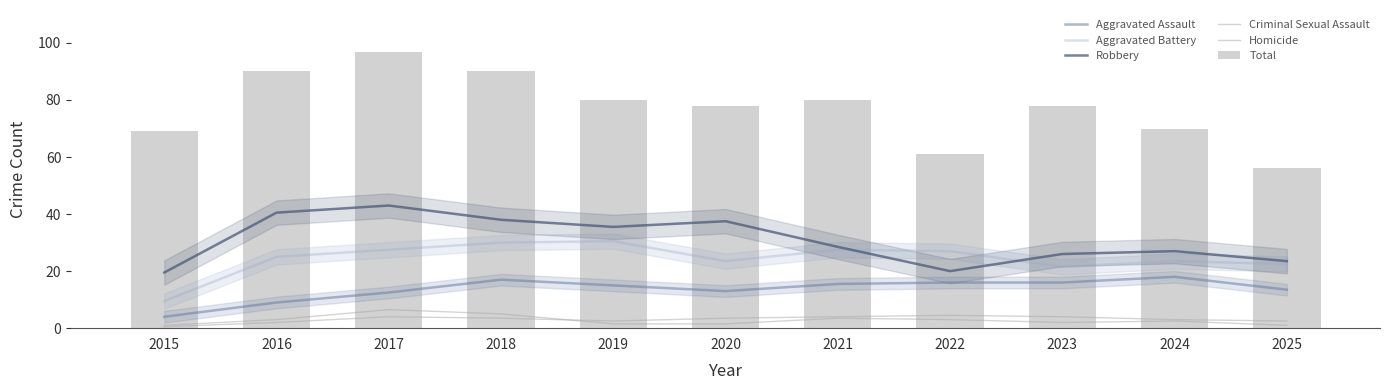

Where does the Homicide series first go above 2?

2016